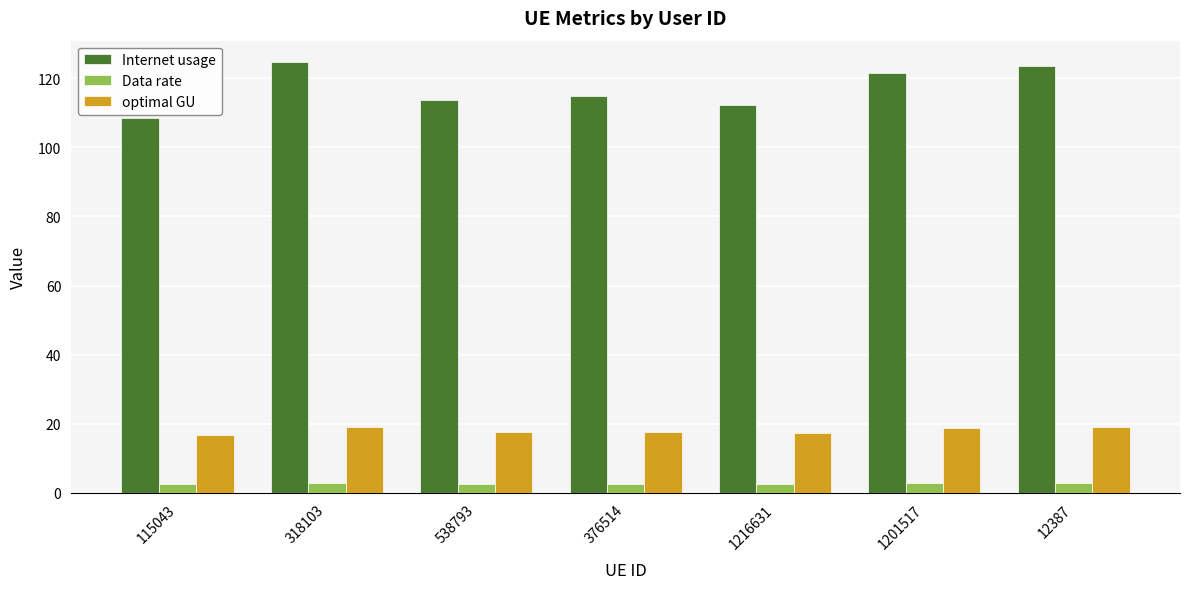

The value of optimal GU at 12387 is 25.6. True or false?

False